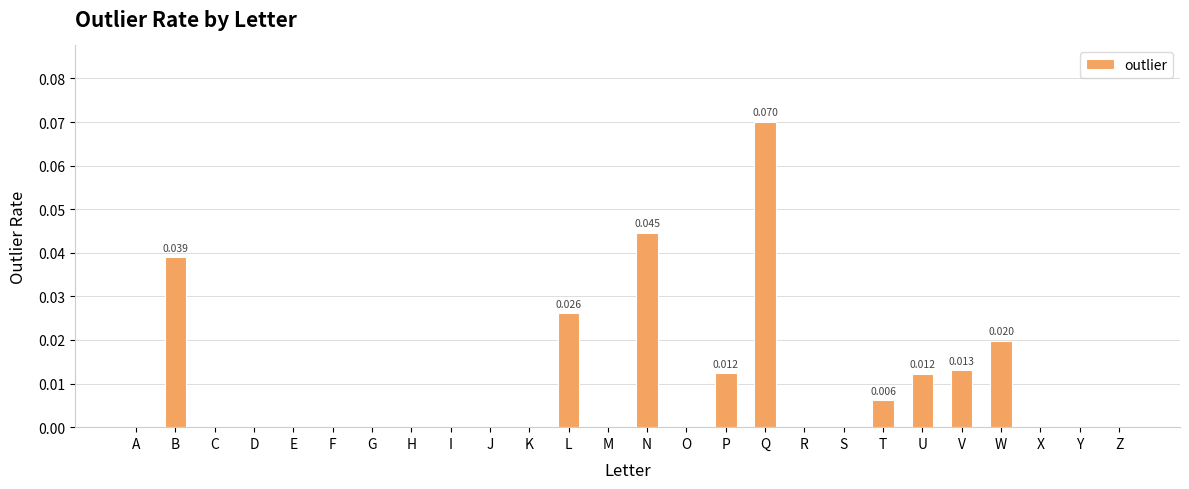

Between P and Y, which is larger?

P